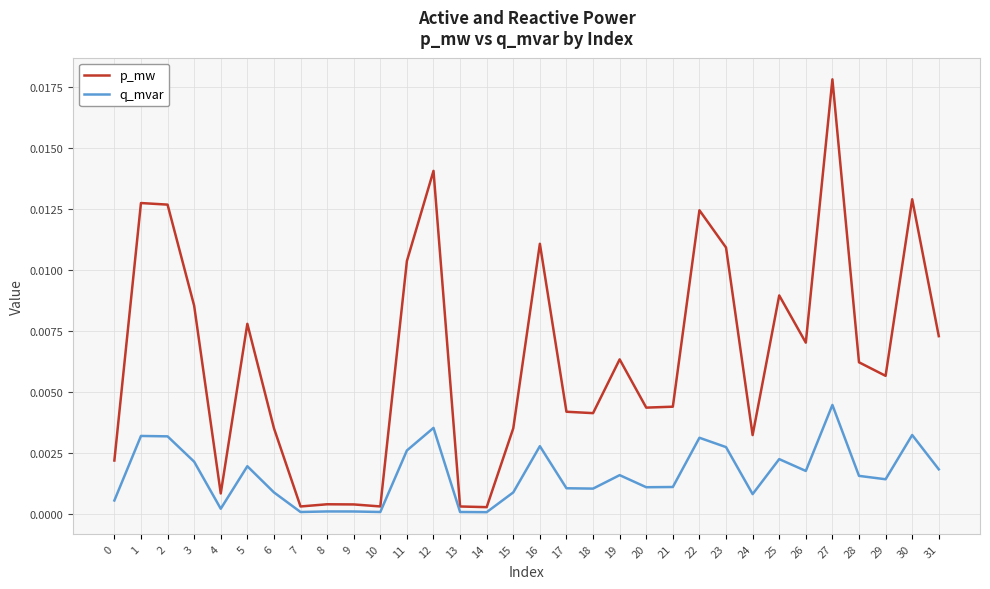

At which category does the chart reach its peak across all series?

27